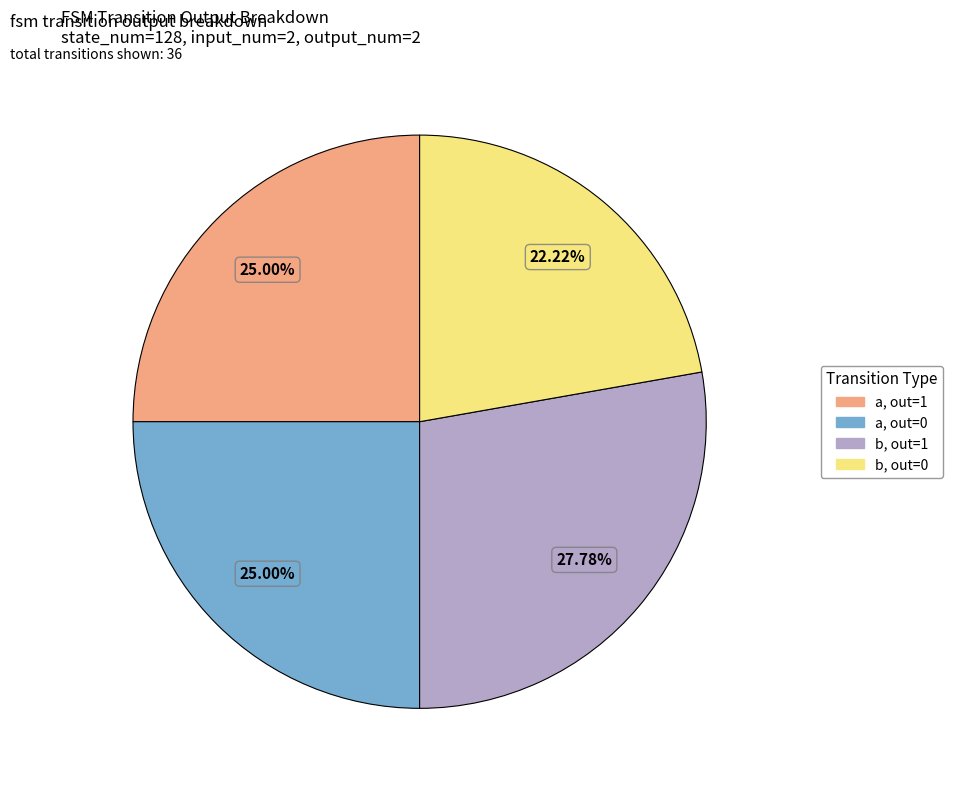

Does any single category account for the majority?

No